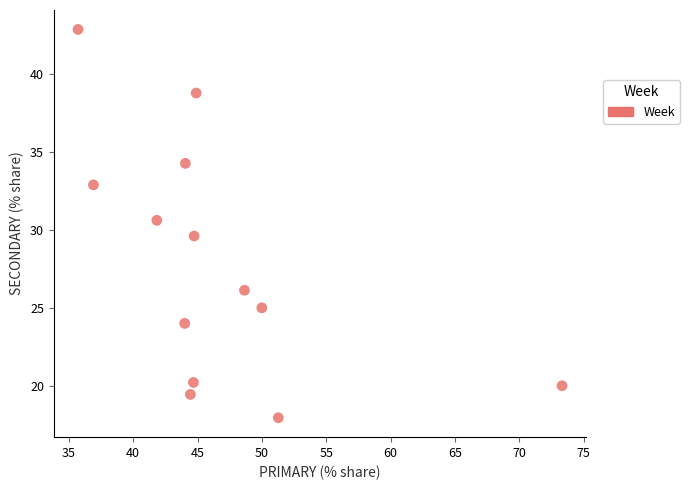

What is the range of Y values (max minus min)?

24.9